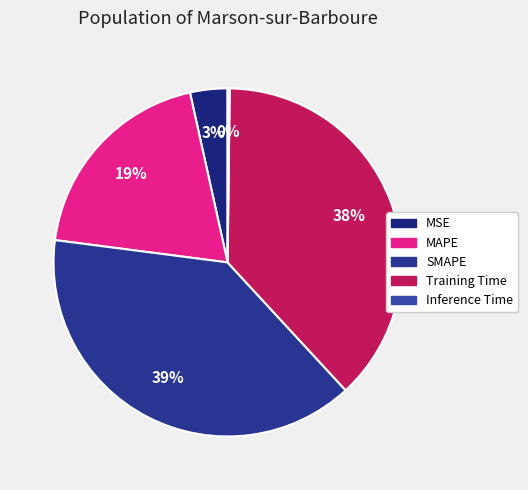

To the nearest percent, what is the average slice percentage?

20%